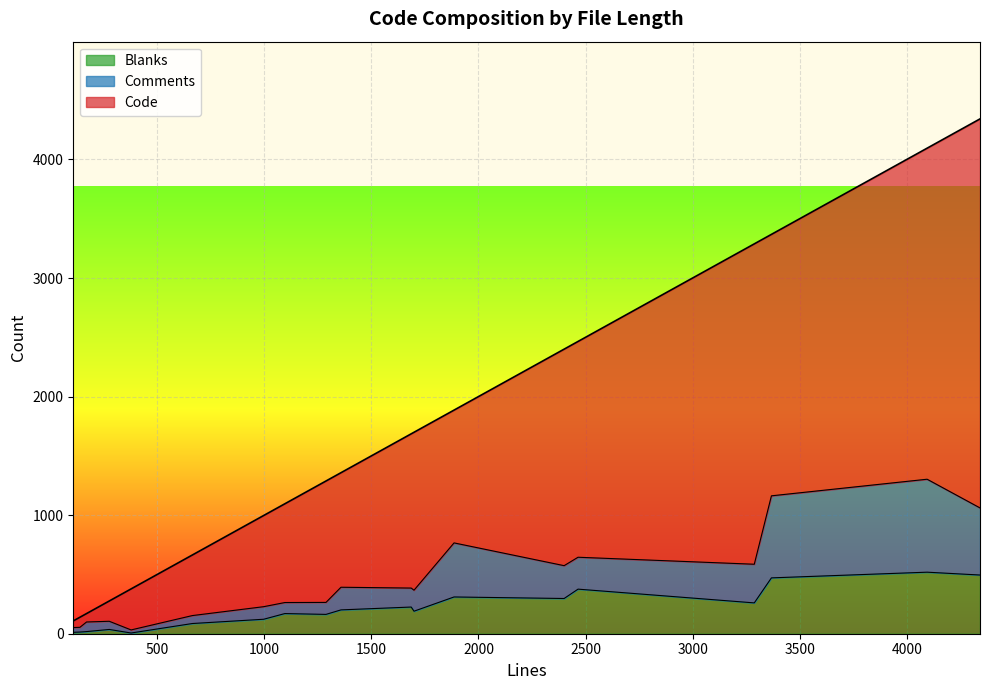

True or false: Code and Blanks cross at least once.

False